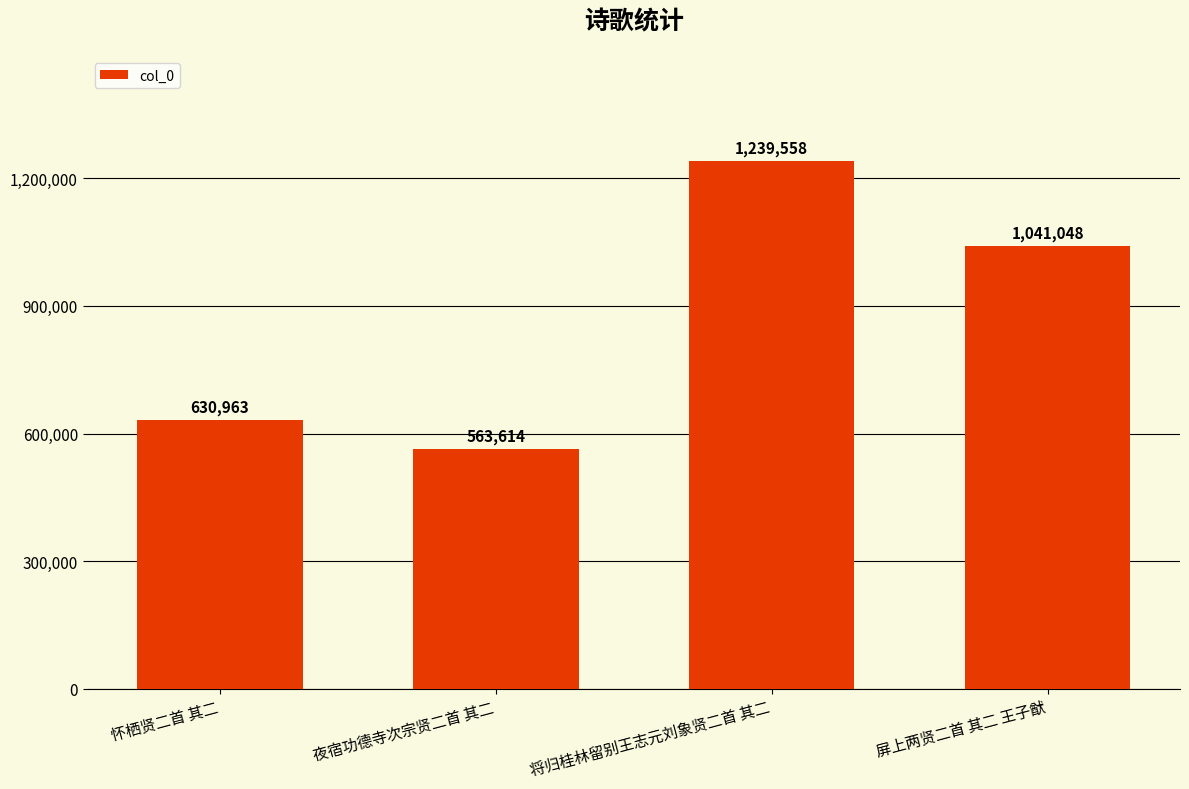

What is the difference between the second highest and minimum values?

477434